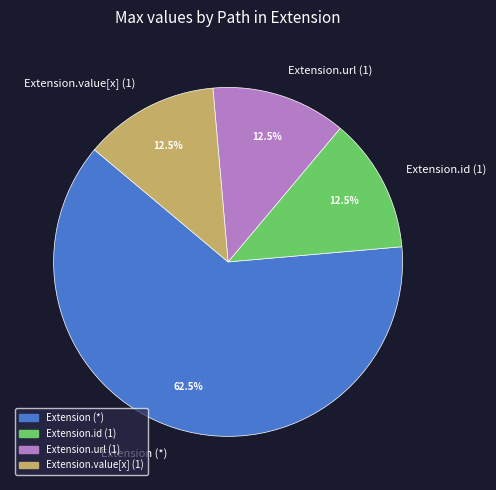

How many slices are in this pie chart?

4